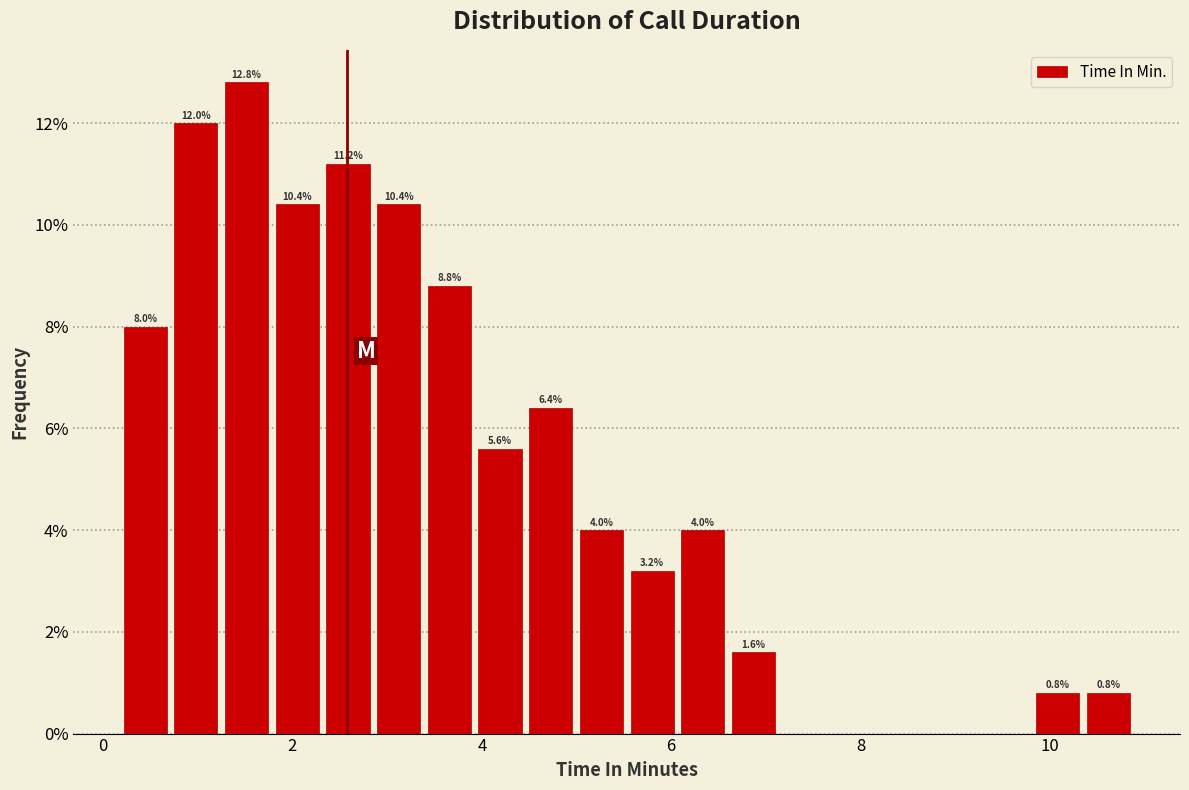

Around what value on the x-axis is the tallest bar? Give the approximate position of its centre, as read against the axis.

1.6